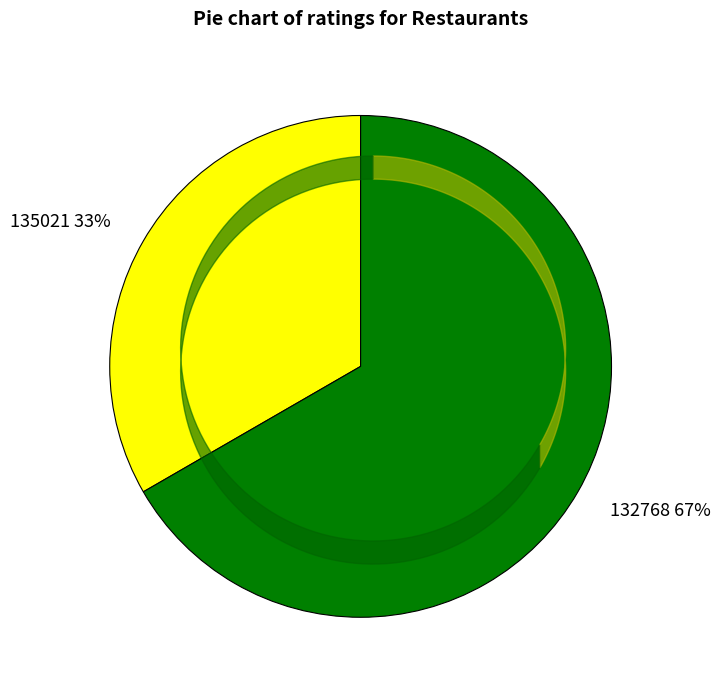

Count the number of slices in the pie.

2